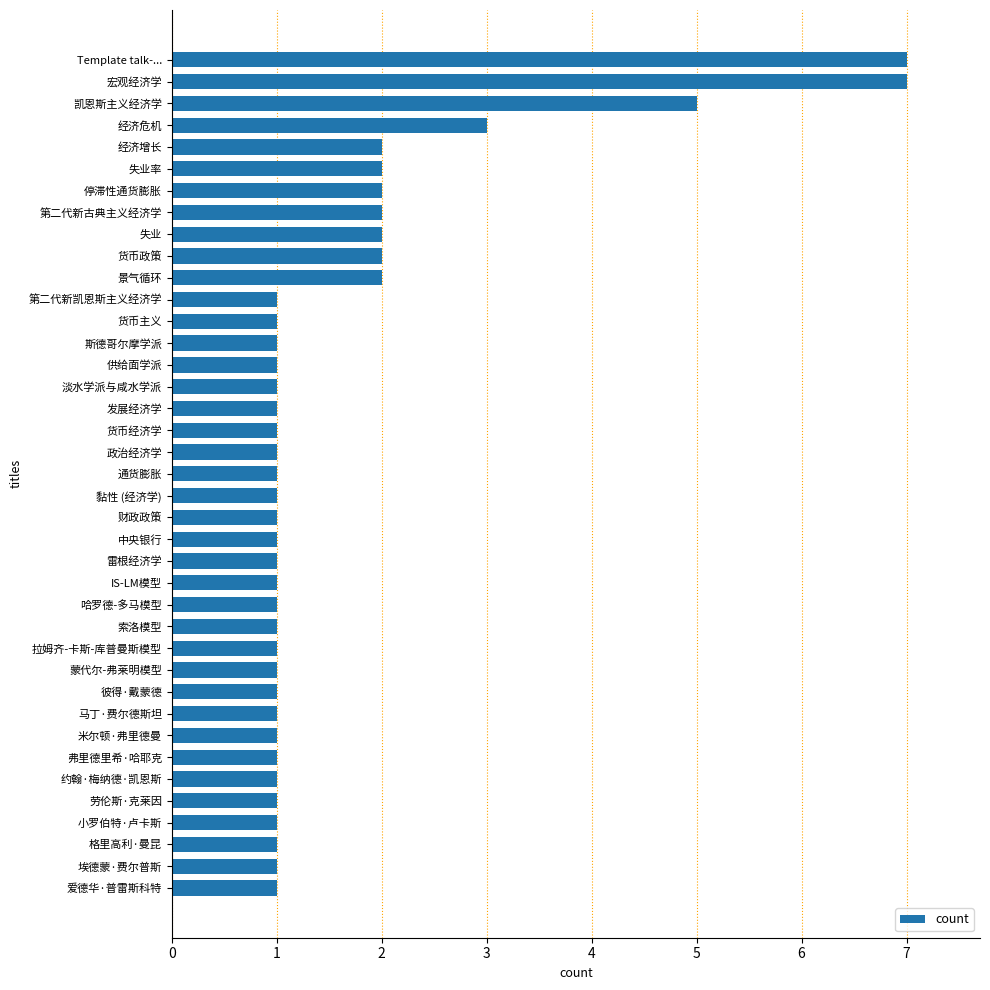

What is the difference between the second highest and minimum values?

6